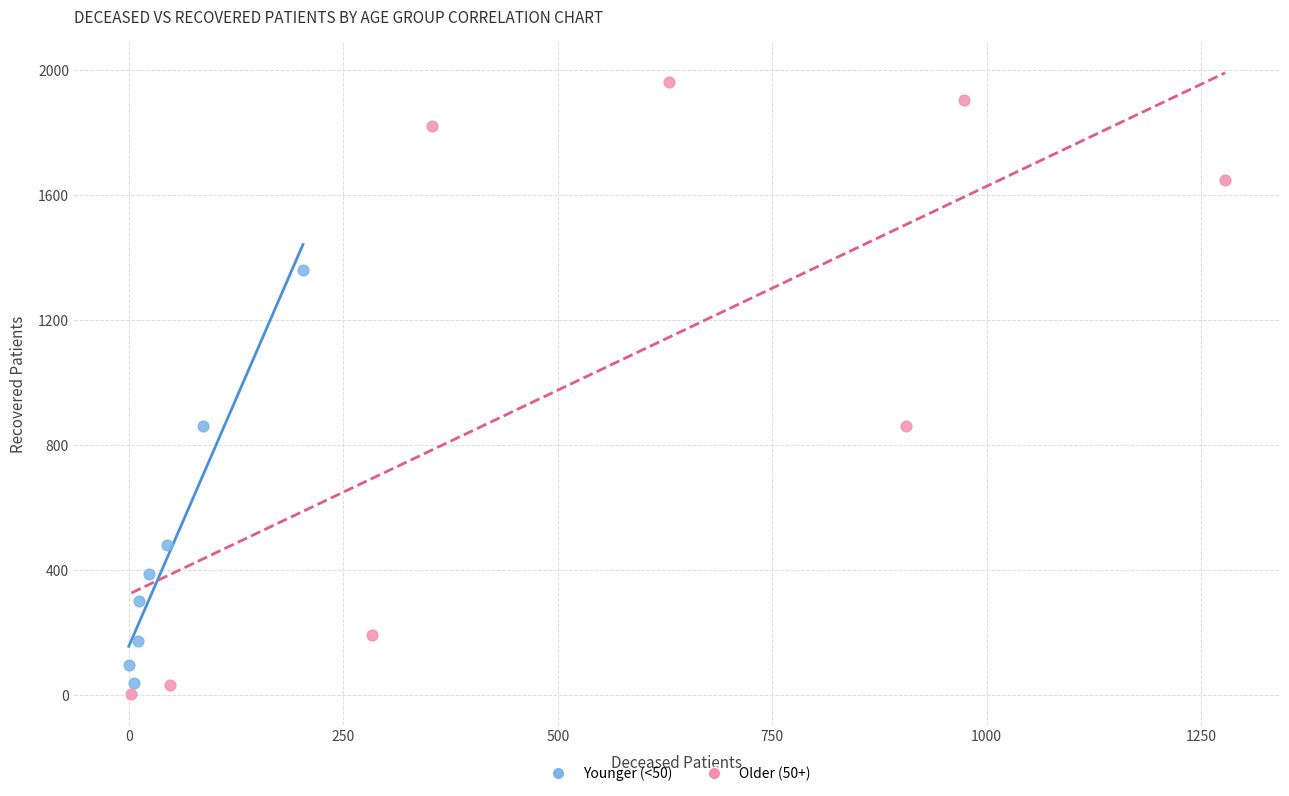

Which series has the widest spread of Y values?

Older (50+)